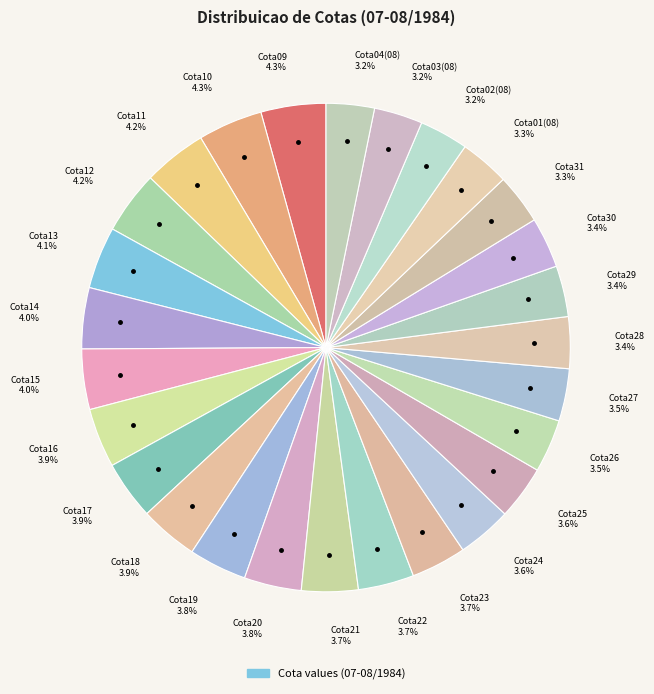

To the nearest percent, what is the average slice percentage?

4%